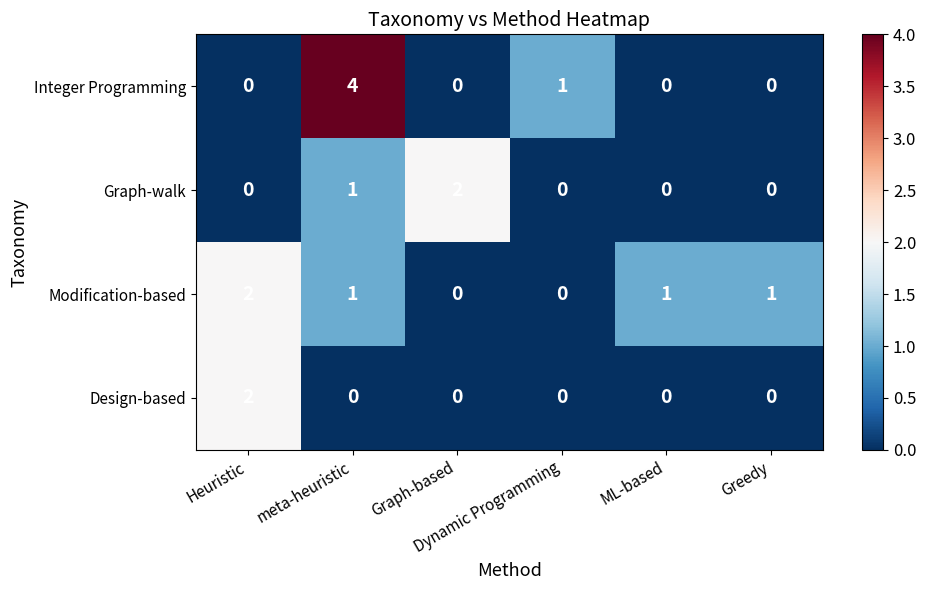

Which label corresponds to the largest value in the chart?

meta-heuristic